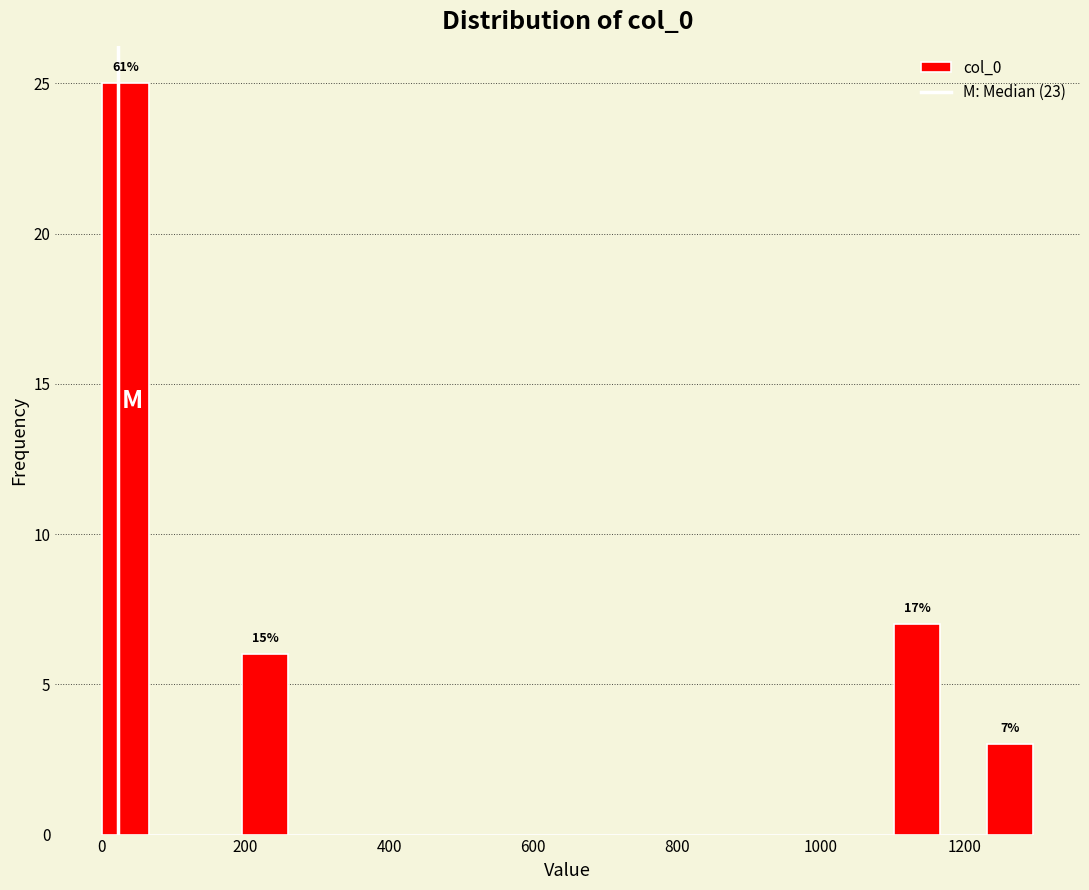

Around what value on the x-axis is the tallest bar? Give the approximate position of its centre, as read against the axis.

40